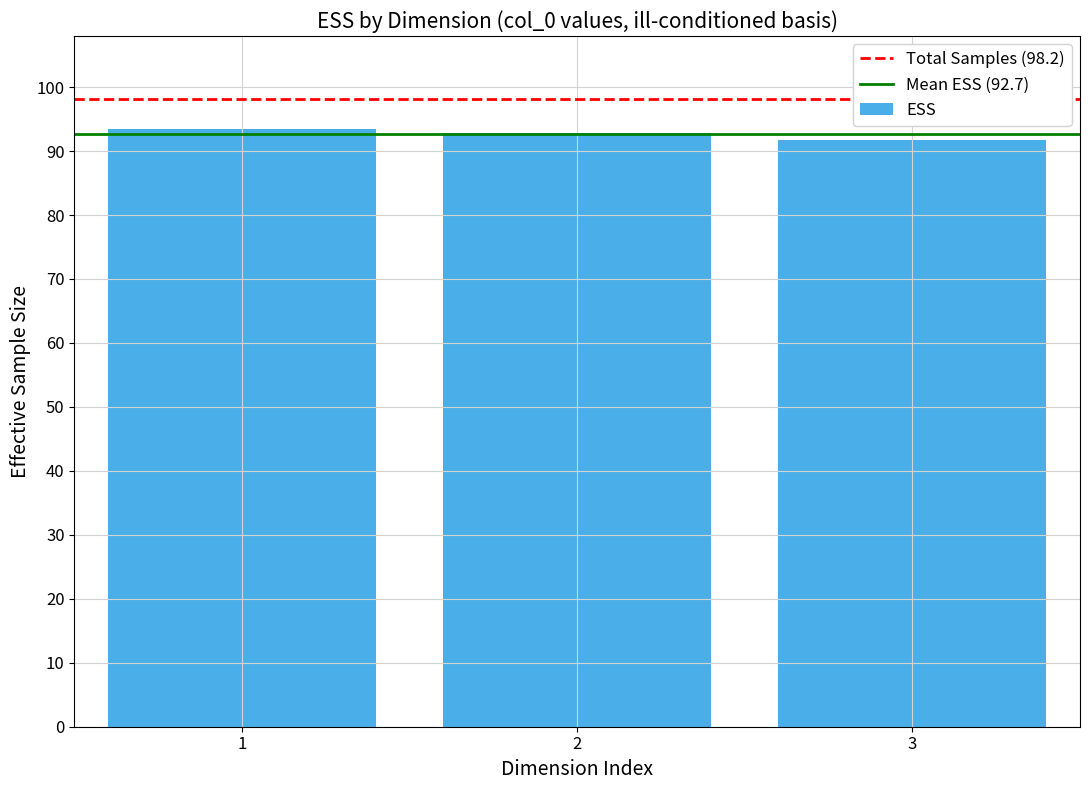

Is it true that the value at 2 is 57.8?

False